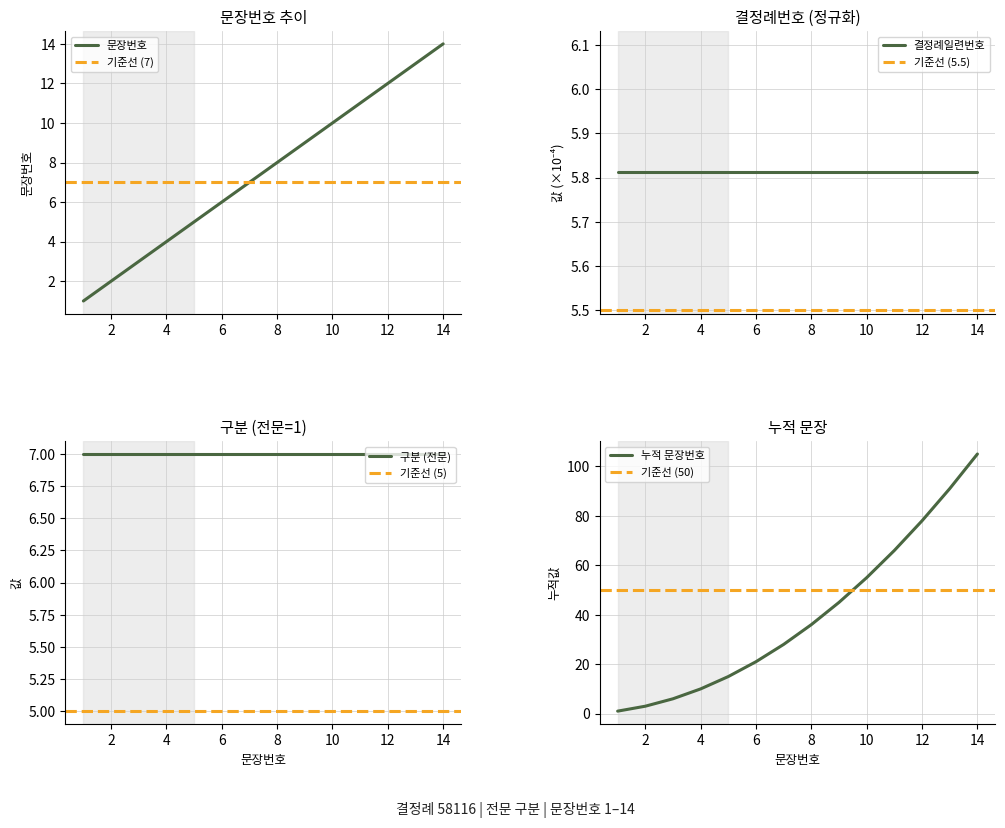

Reading right to left, what are all the values shown in this chart?

14	13	12	11	10	9	8	7	6	5	4	3	2	1